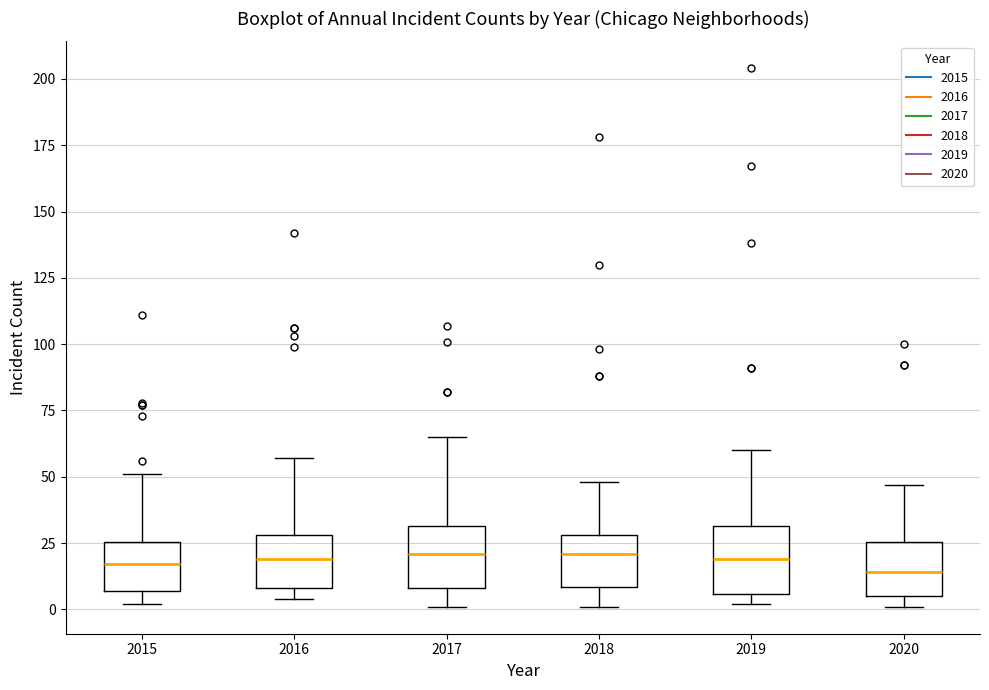

Reading left to right, transcribe this box plot: for each box, give where its median line is, the range the box spans, and where its two whiskers end, as read against the y-axis. The values are not printed on the chart, so give them approximately, as read against the axis.

2015: median 15, box 5 to 25, whiskers 0 to 50
2016: median 20, box 10 to 30, whiskers 5 to 55
2017: median 20, box 10 to 30, whiskers 0 to 65
2018: median 20, box 10 to 30, whiskers 0 to 50
2019: median 20, box 5 to 30, whiskers 0 to 60
2020: median 15, box 5 to 25, whiskers 0 to 45